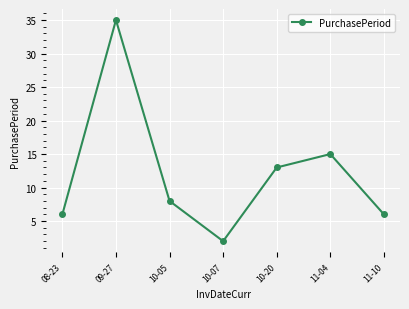

Which label corresponds to the largest value in the chart?

09-27